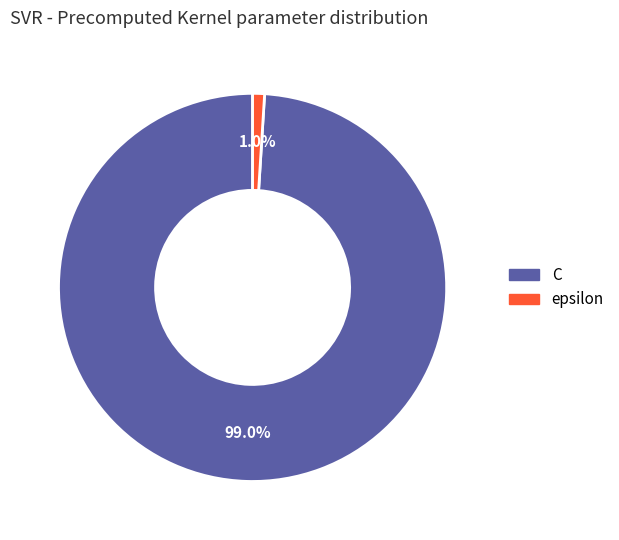

Is there a majority slice in this chart?

Yes